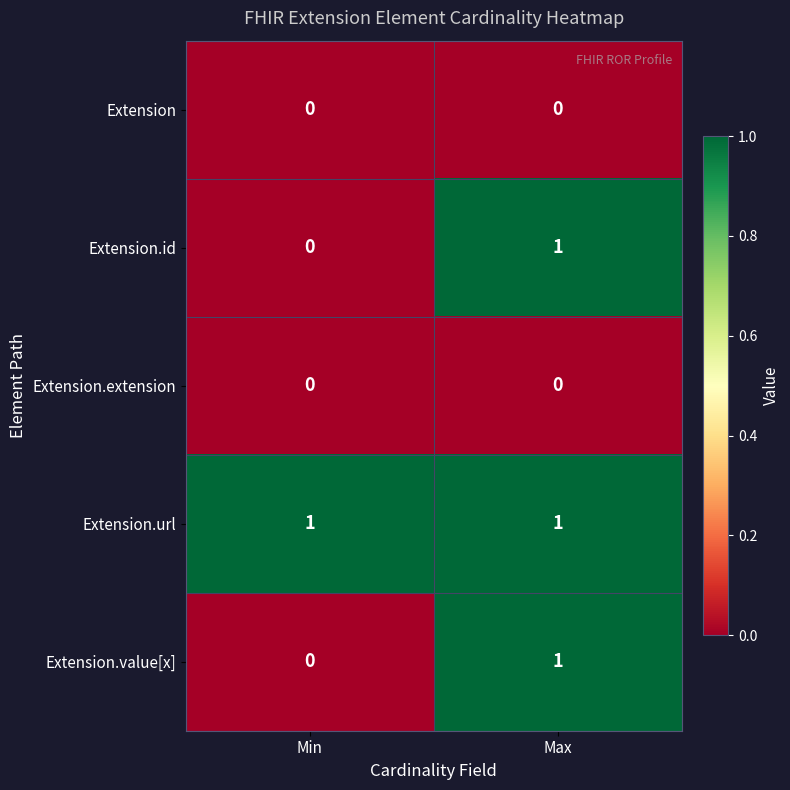

How many distinct data groups are displayed?

5